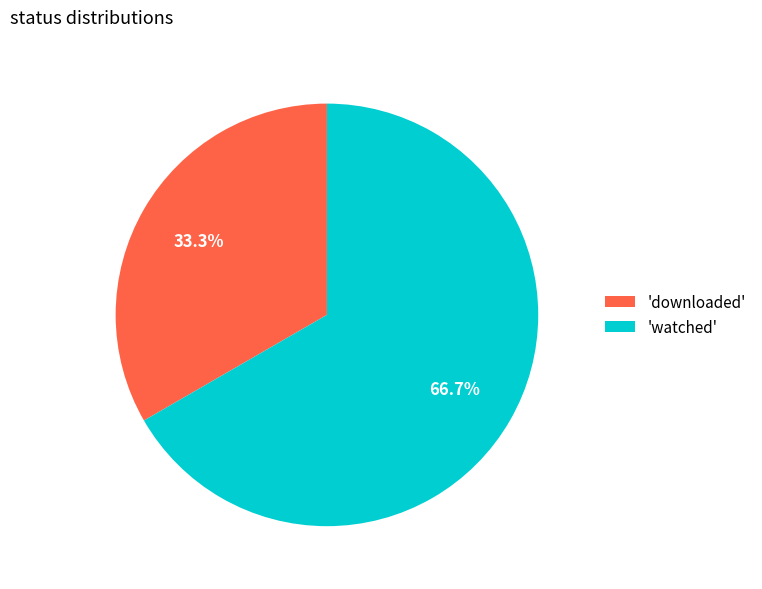

How many slices are in this pie chart?

2